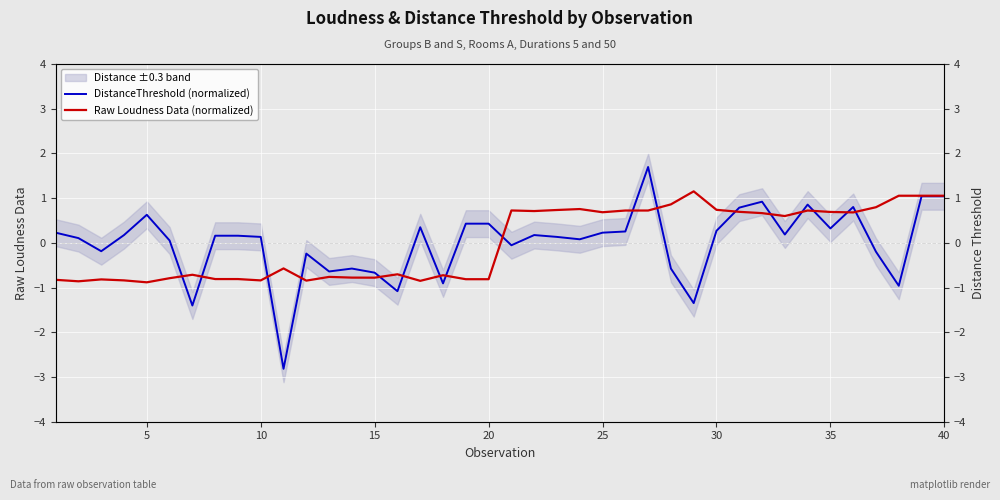

What is the minimum value for Raw Loudness Data (normalized)?

-0.9